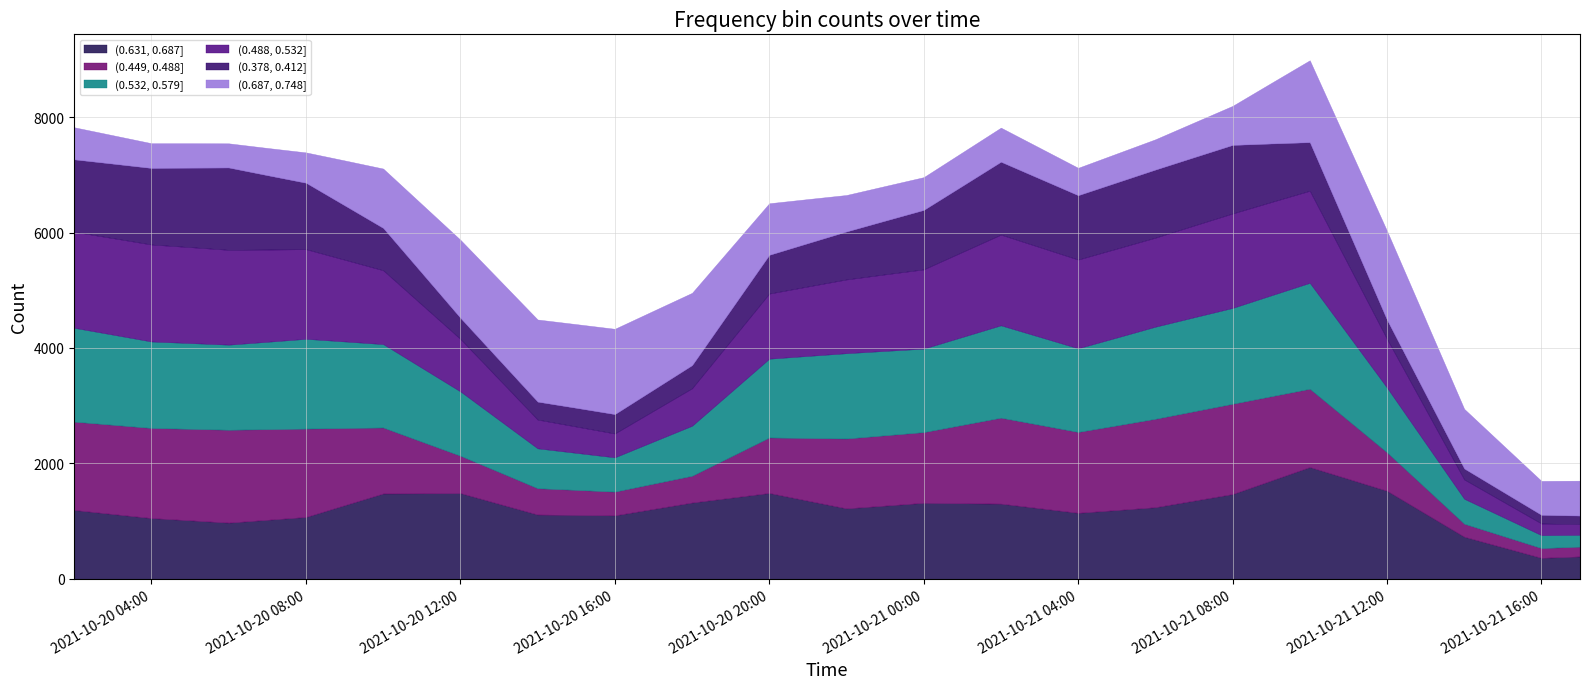

At which label does (0.532, 0.579] first exceed 1462?

2021-10-20 02:00:00